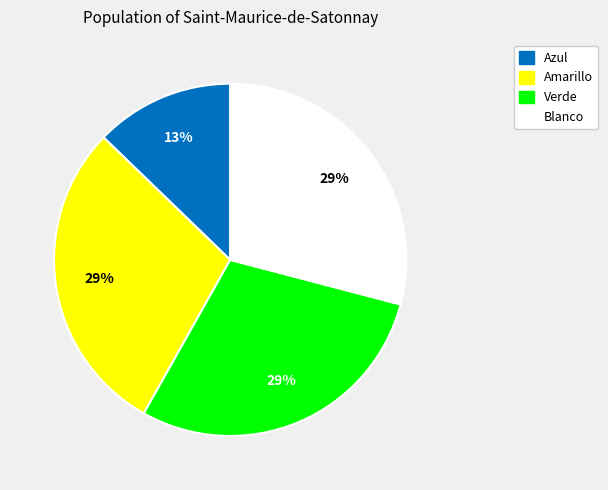

Is there a majority slice in this chart?

No